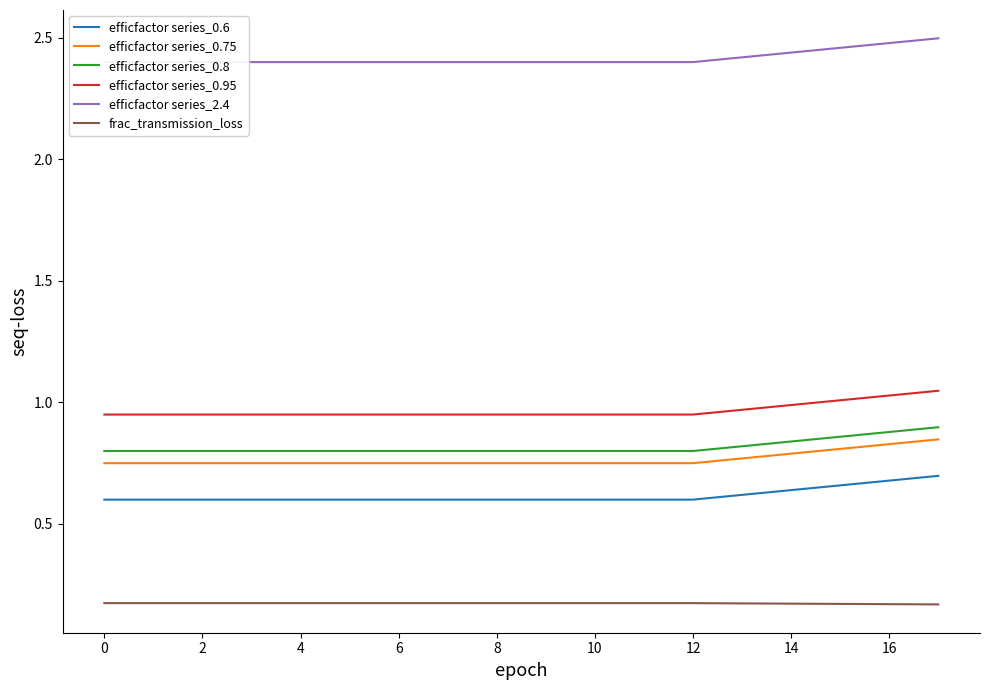

Reading left to right, transcribe all the data shown in this chart.

efficfactor series_0.6: 0.6	0.6	0.6	0.6	0.6	0.6	0.6	0.6	0.6	0.6	0.6	0.6	0.6	0.6	0.6	0.7	0.7	0.7
efficfactor series_0.75: 0.8	0.8	0.8	0.8	0.8	0.8	0.8	0.8	0.8	0.8	0.8	0.8	0.8	0.8	0.8	0.8	0.8	0.8
efficfactor series_0.8: 0.8	0.8	0.8	0.8	0.8	0.8	0.8	0.8	0.8	0.8	0.8	0.8	0.8	0.8	0.8	0.9	0.9	0.9
efficfactor series_0.95: 0.9	0.9	0.9	0.9	0.9	0.9	0.9	0.9	0.9	0.9	0.9	0.9	0.9	1.0	1.0	1.0	1.0	1.0
efficfactor series_2.4: 2.4	2.4	2.4	2.4	2.4	2.4	2.4	2.4	2.4	2.4	2.4	2.4	2.4	2.4	2.4	2.5	2.5	2.5
frac_transmission_loss: 0.2	0.2	0.2	0.2	0.2	0.2	0.2	0.2	0.2	0.2	0.2	0.2	0.2	0.2	0.2	0.2	0.2	0.2